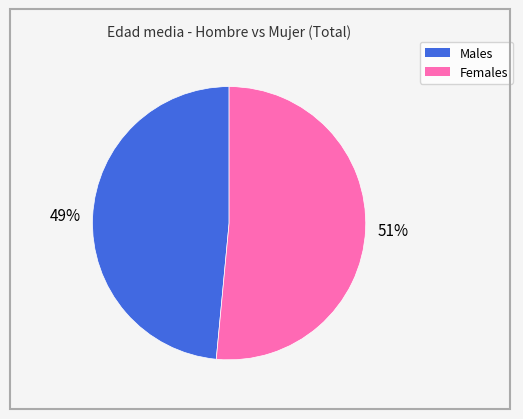

How many segments does this pie chart have?

2